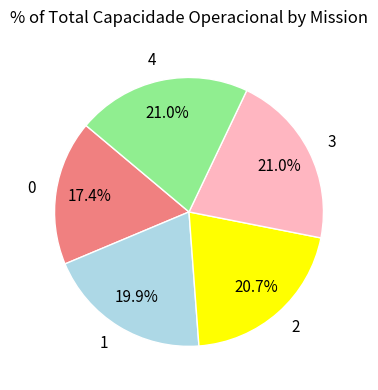

Is 0 the majority of the pie?

No